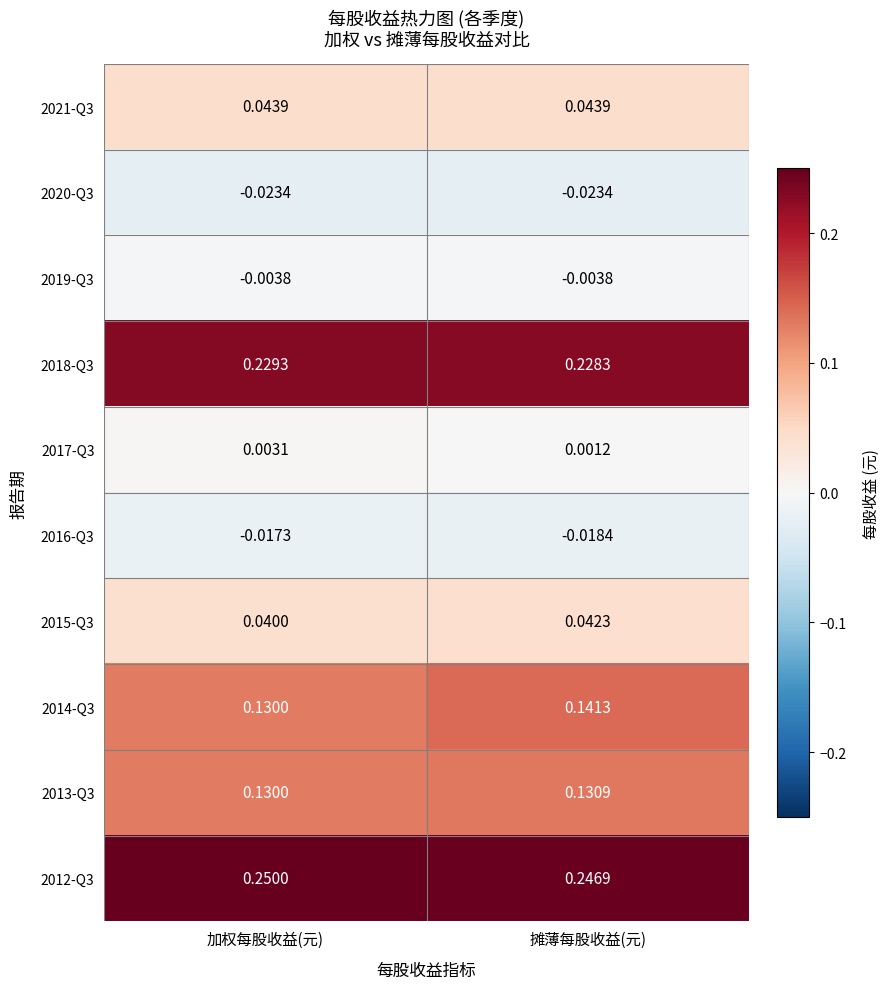

Which category has the lowest value in the 2016-Q3 series?

摊薄每股收益(元)